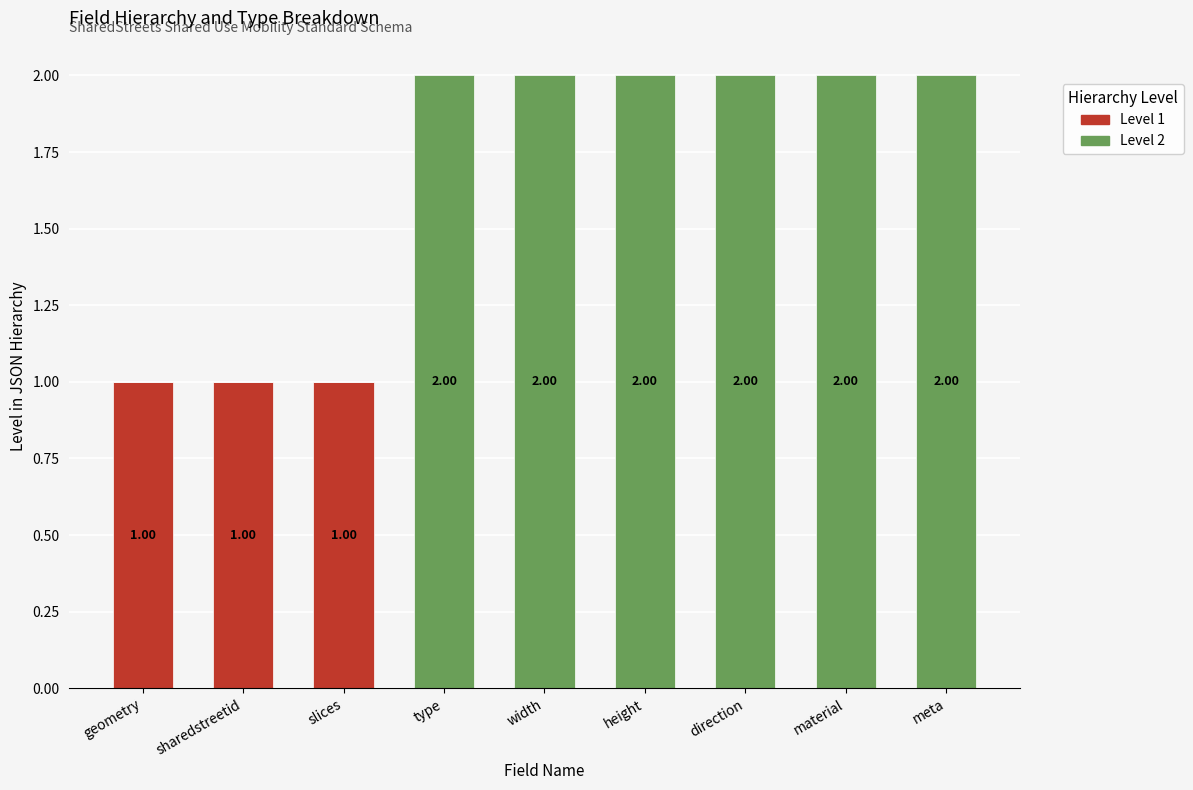

Count the number of categories in the chart.

9